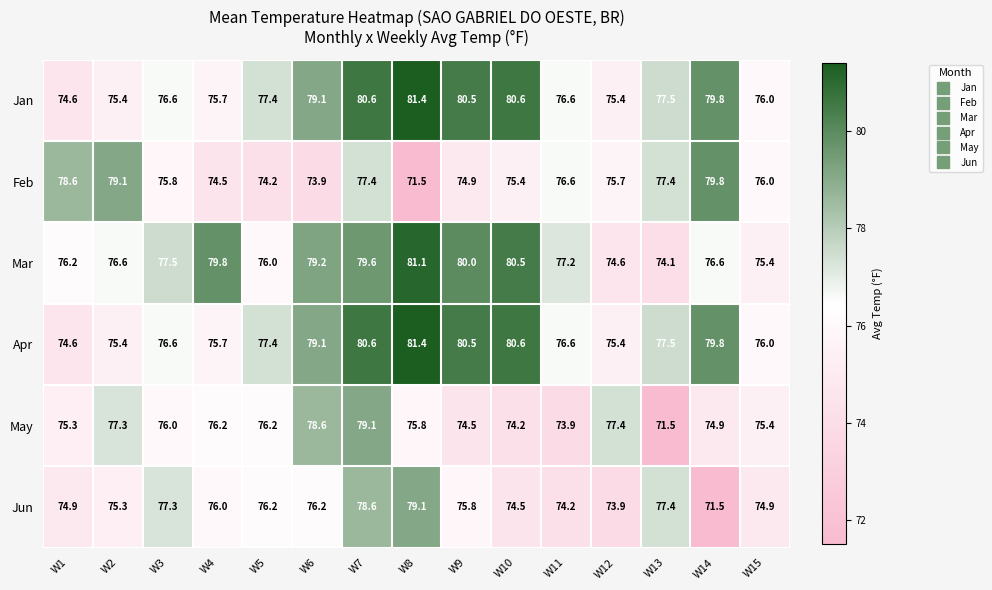

At which category is the sum across all series the highest?

W7